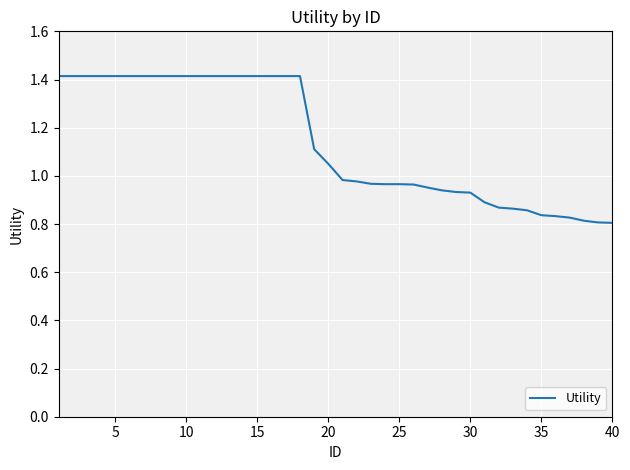

What is the difference between the second highest and minimum values?

0.6